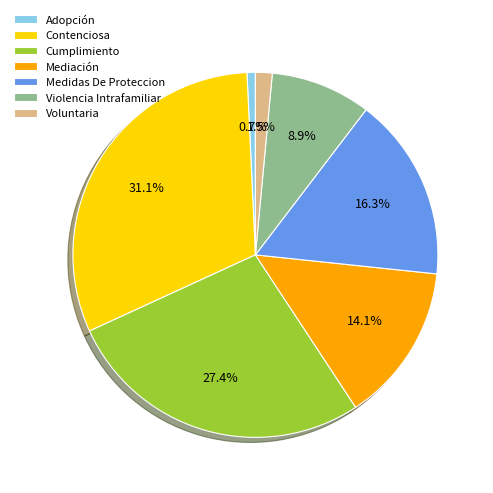

What is the ratio of the value at Violencia Intrafamiliar to the value at Mediación?

0.6